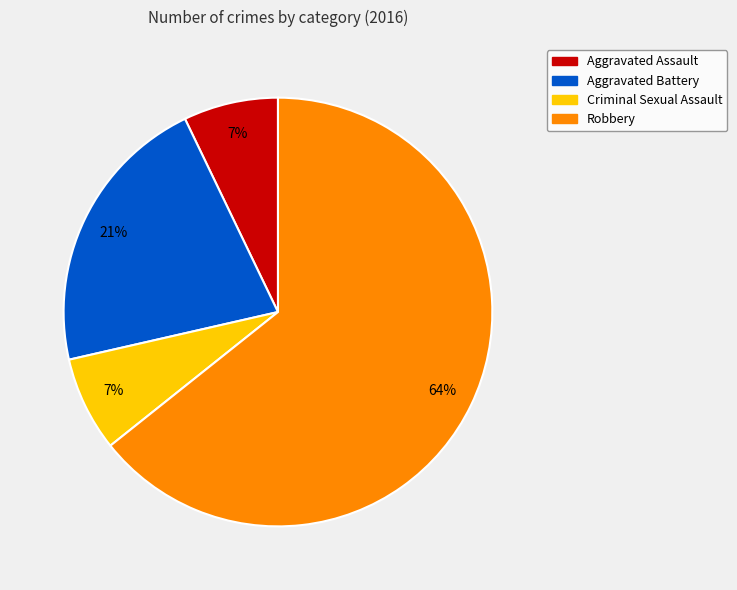

What percentage is the Criminal Sexual Assault slice, to the nearest percent?

7%